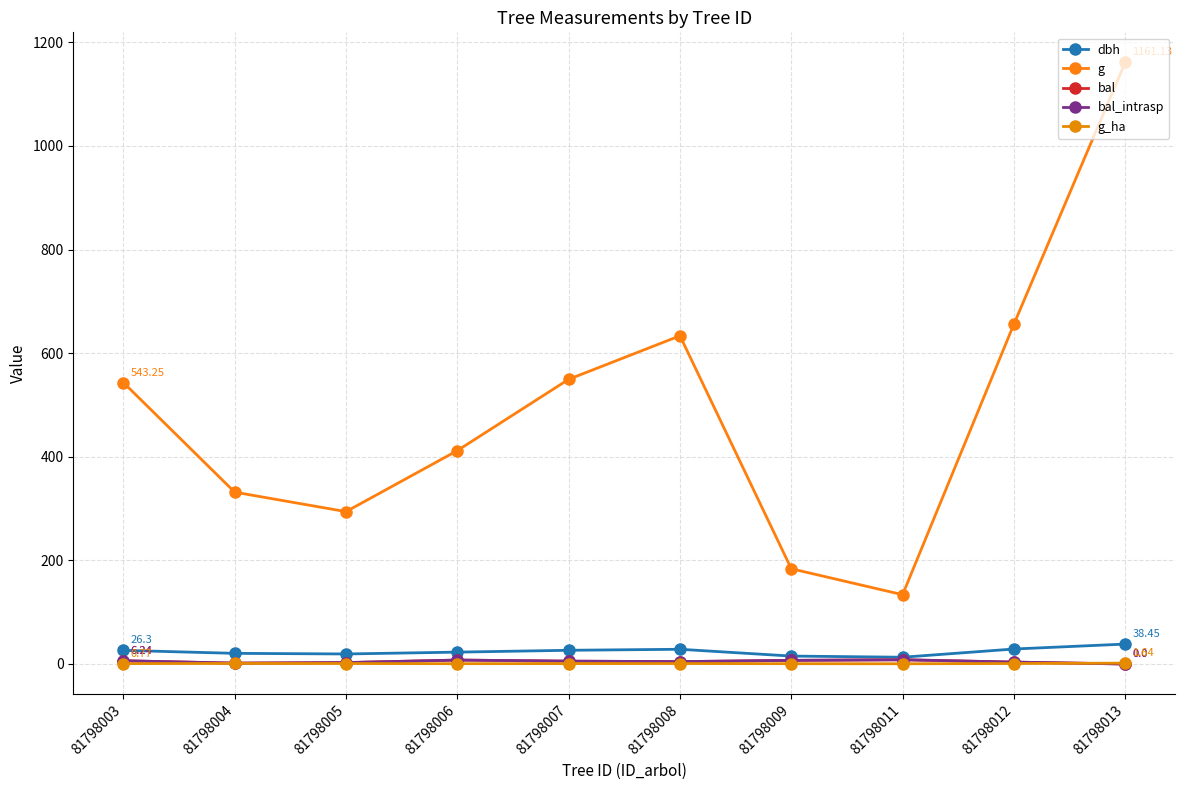

Does the chart have visible grid lines?

Yes